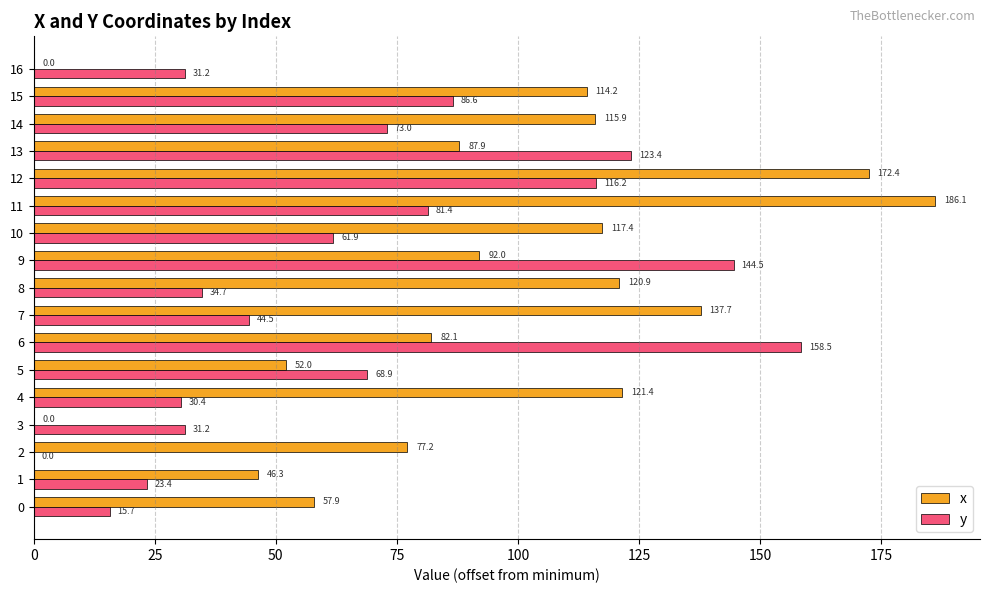

Count the number of categories in the chart.

17